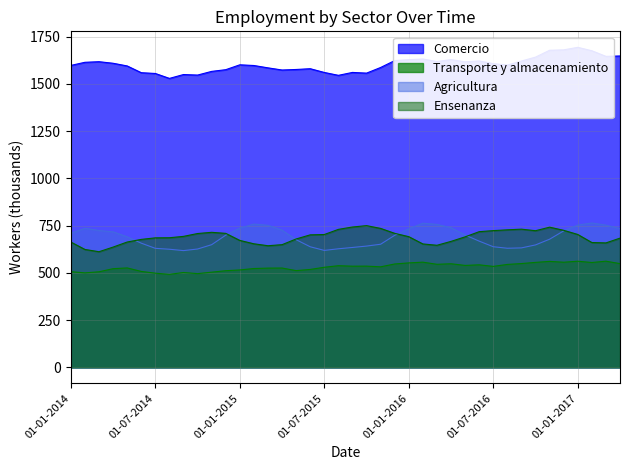

True or false: Comercio and Agricultura intersect in this chart.

False